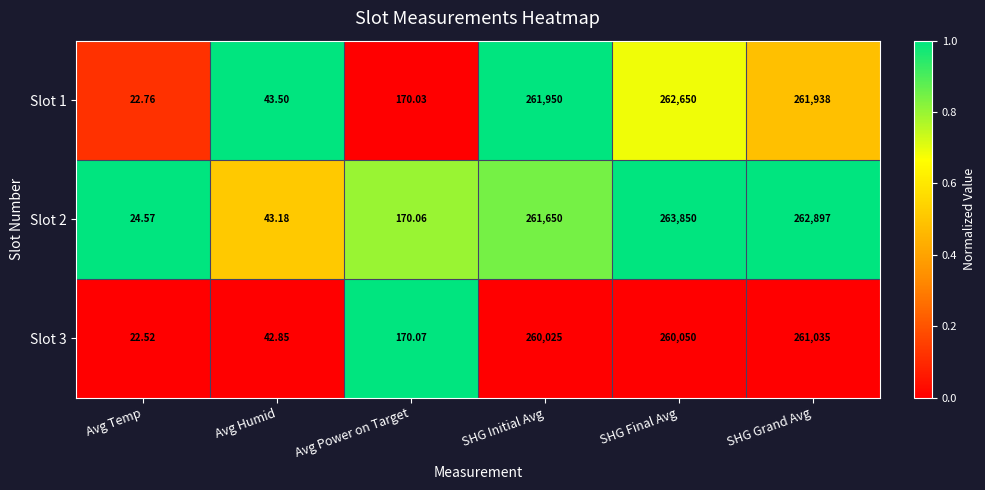

Is the value of Slot 2 at SHG Final Avg greater than the value of Slot 1 at SHG Final Avg?

Yes